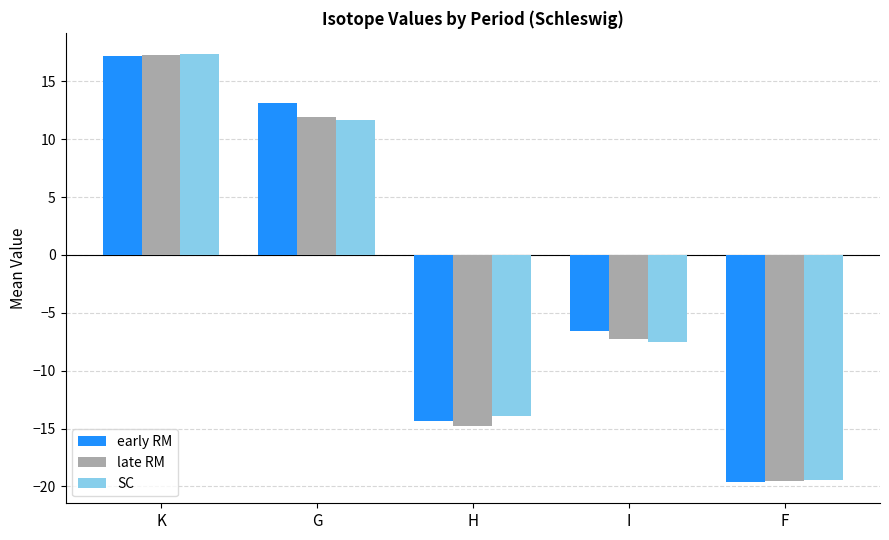

What is the value of the late RM bar at the 5th from the left?

-19.6